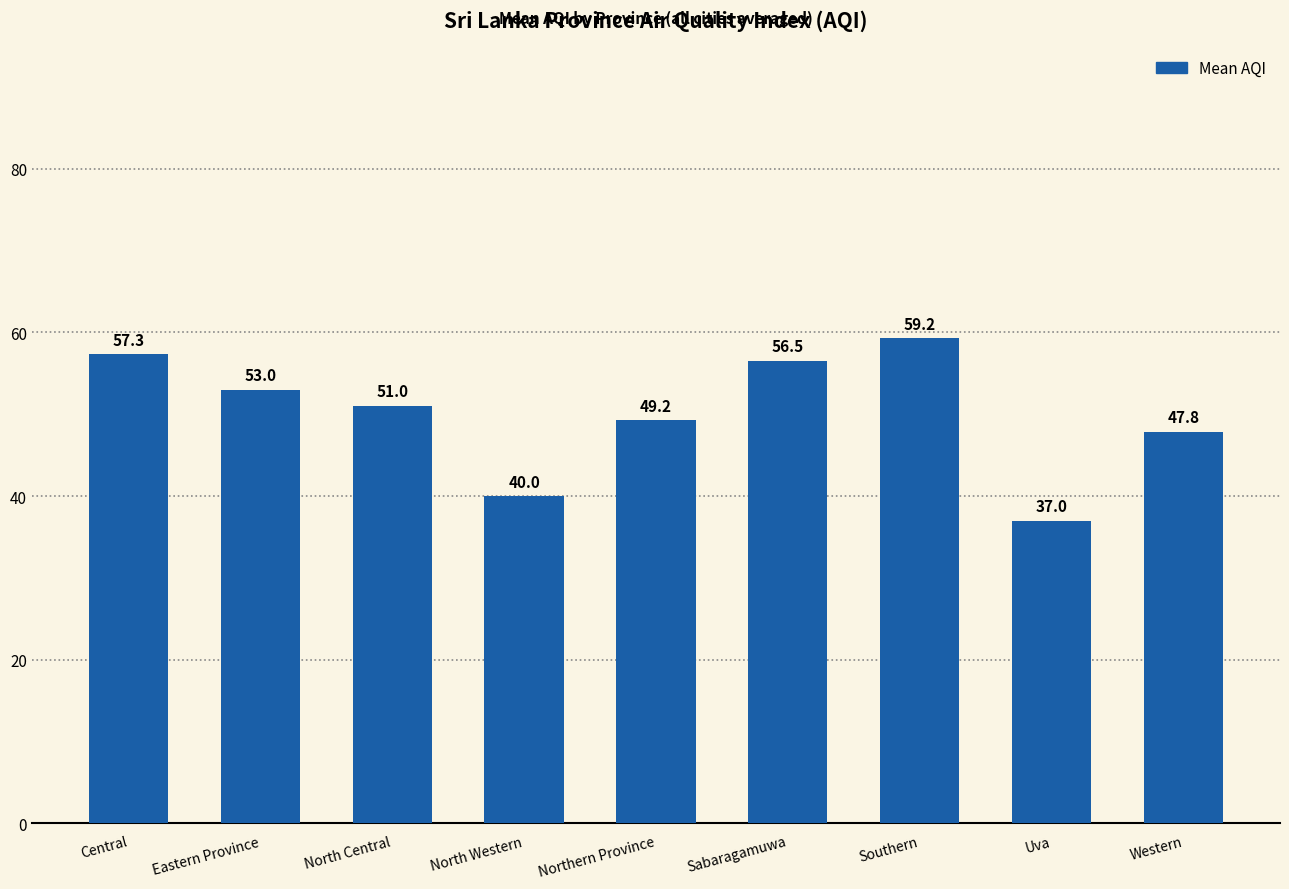

What is the change in value from Central to North Western?

-17.3